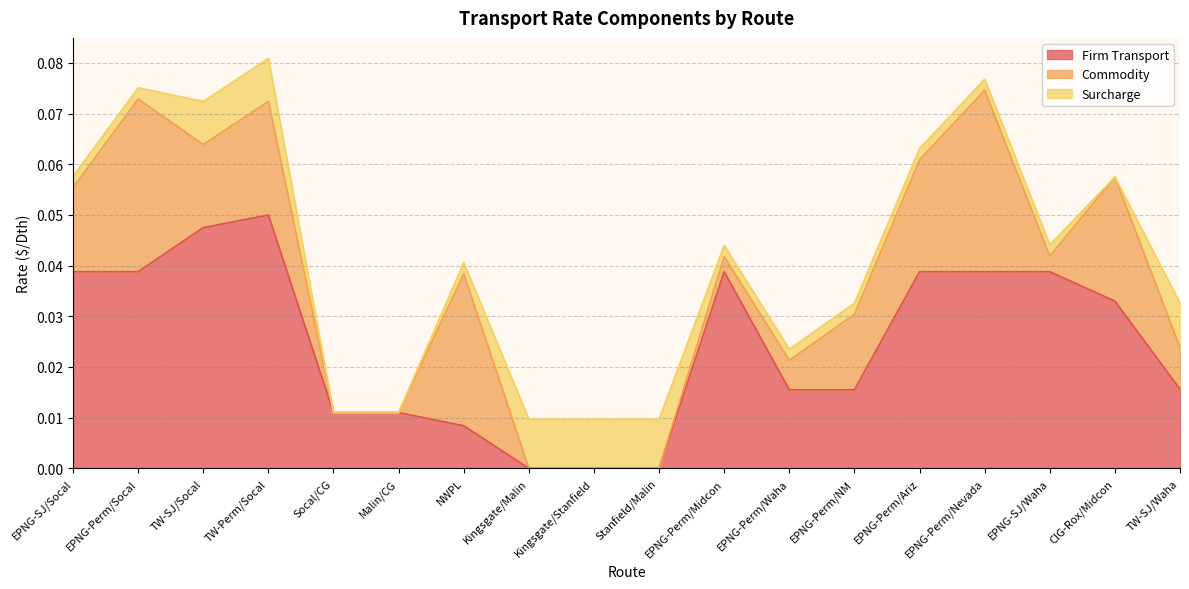

At which category is the sum across all series the highest?

TW-Perm/Socal